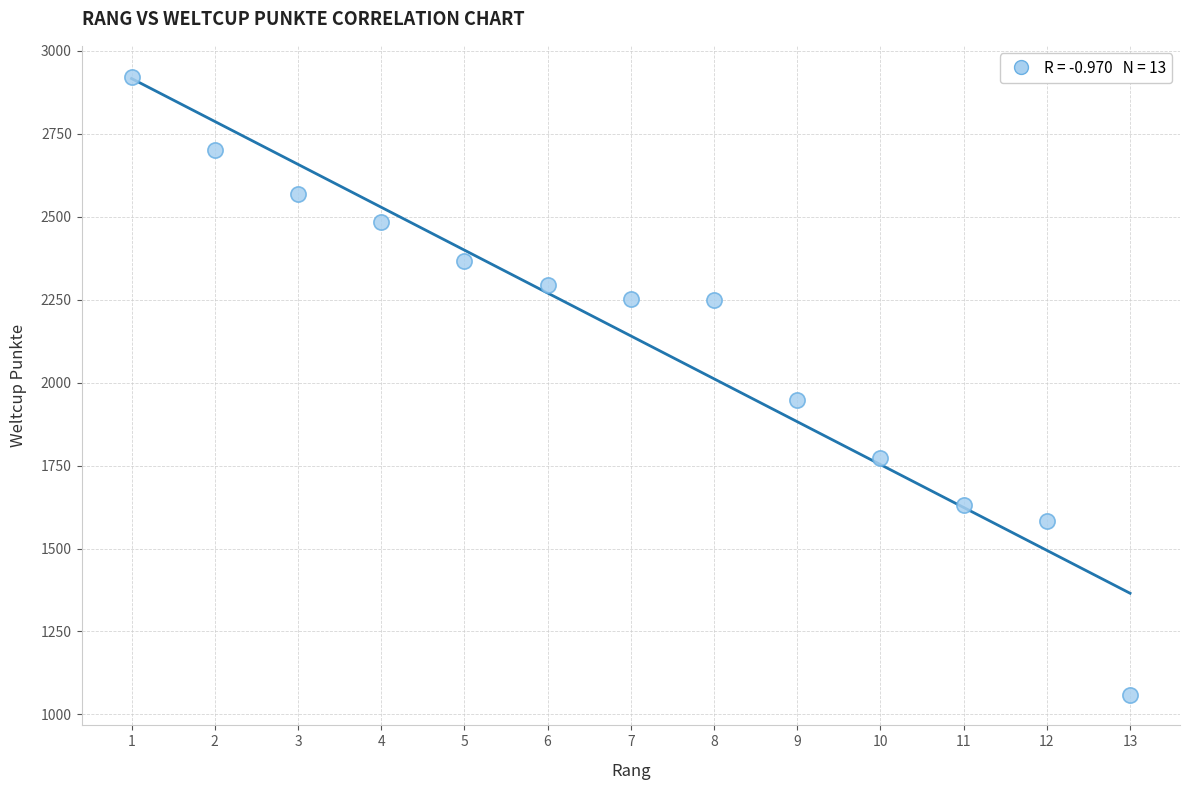

What is the range of Y values (max minus min)?

1862